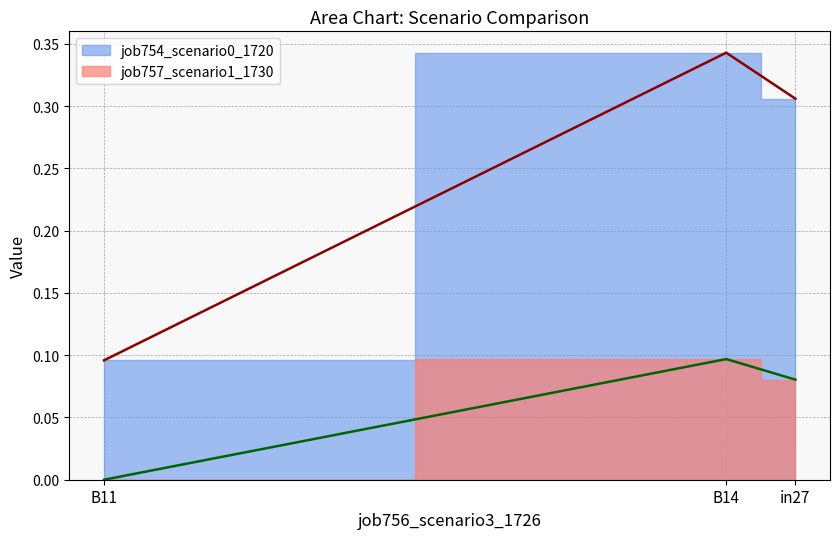

Which has a higher value, B11 or B14?

B14